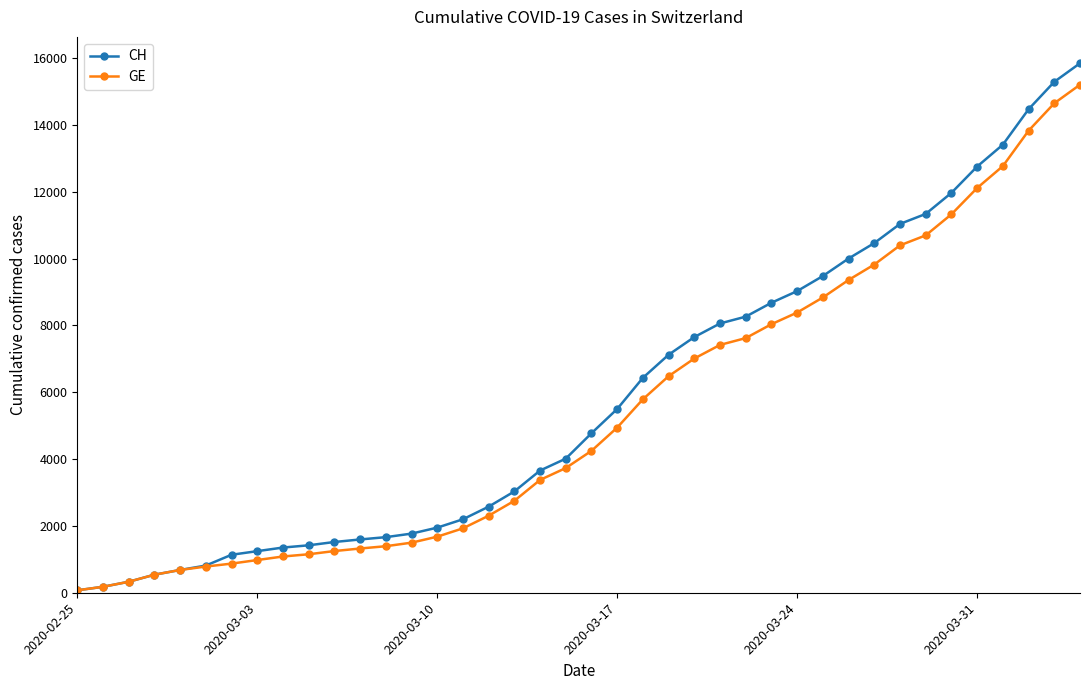

List the series in order of their overall mean, lowest first.

GE, CH